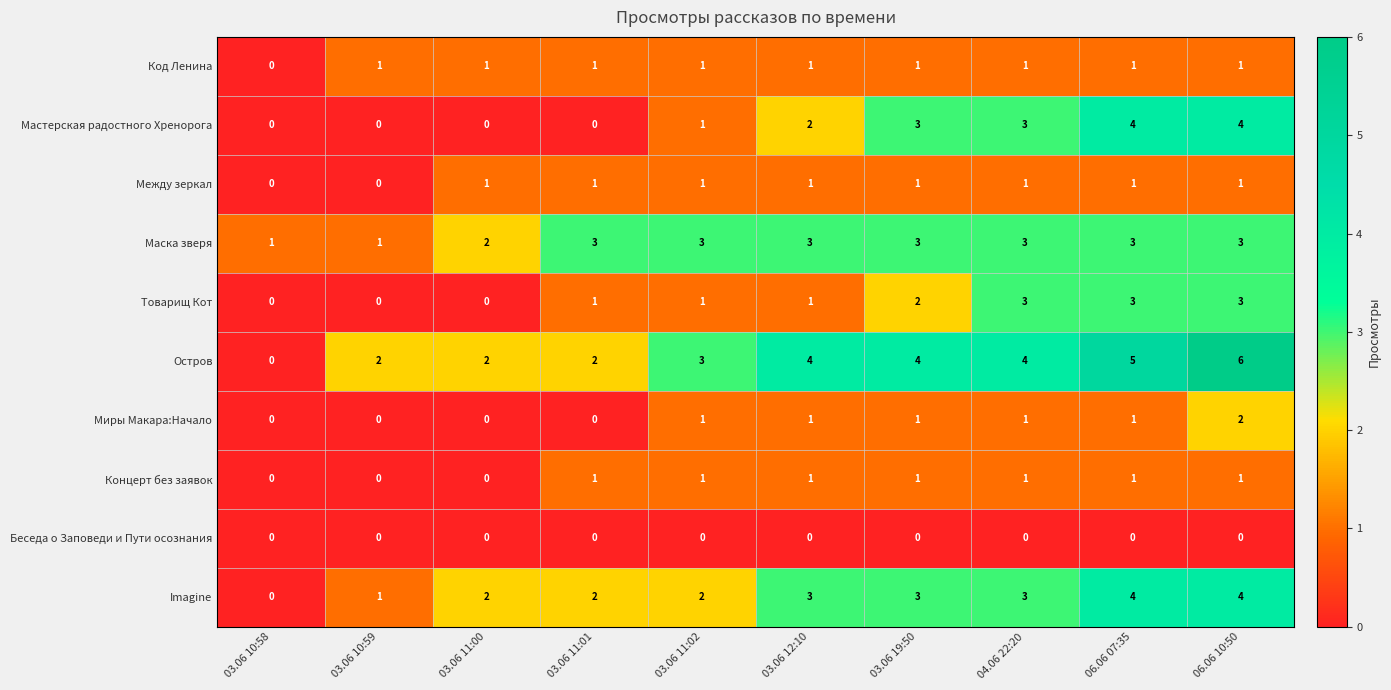

At which category is the sum across all series the highest?

06.06 10:50